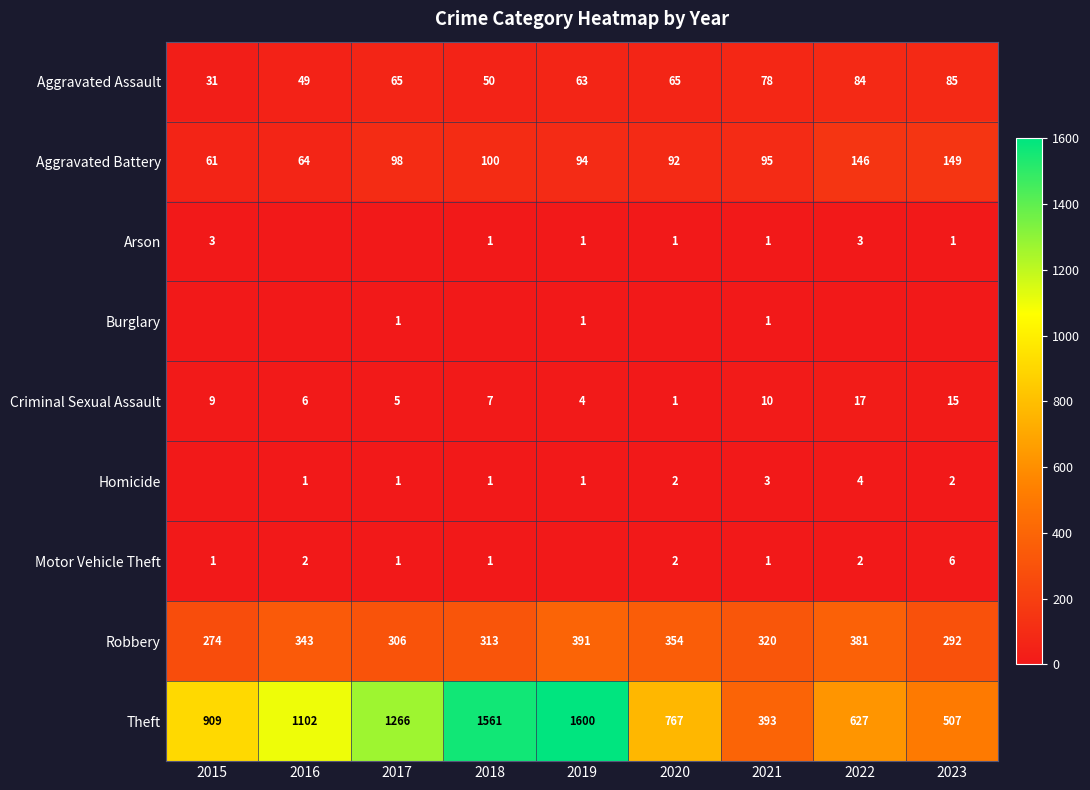

What is the difference between the second highest and minimum values in the Criminal Sexual Assault series?

14